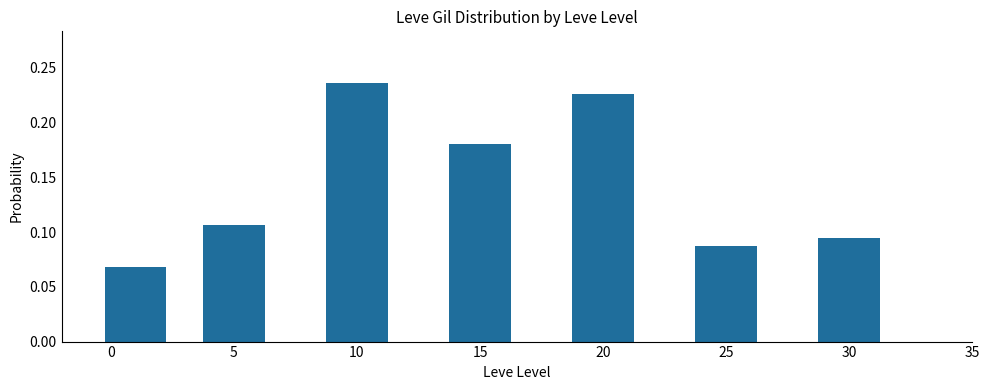

What is the change in value from 5 to 10?

+0.1